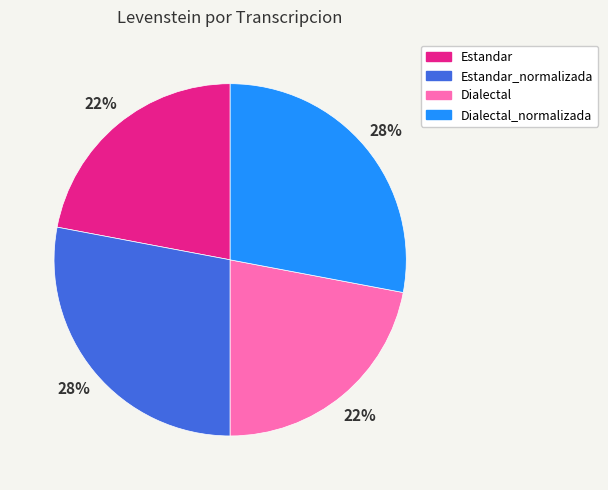

To the nearest percent, what portion does Dialectal_normalizada represent?

28%